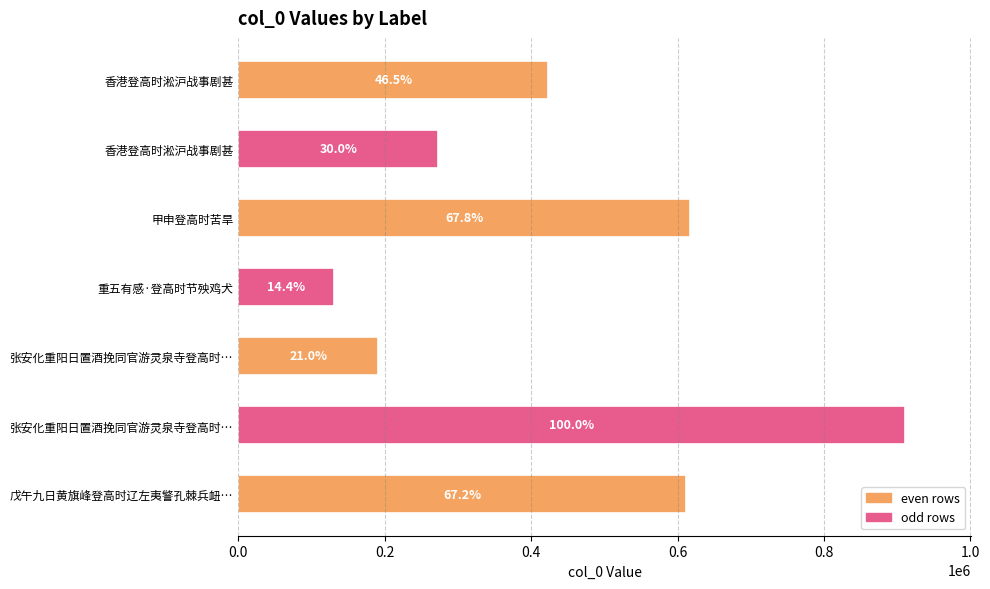

Does the chart contain any negative values?

No